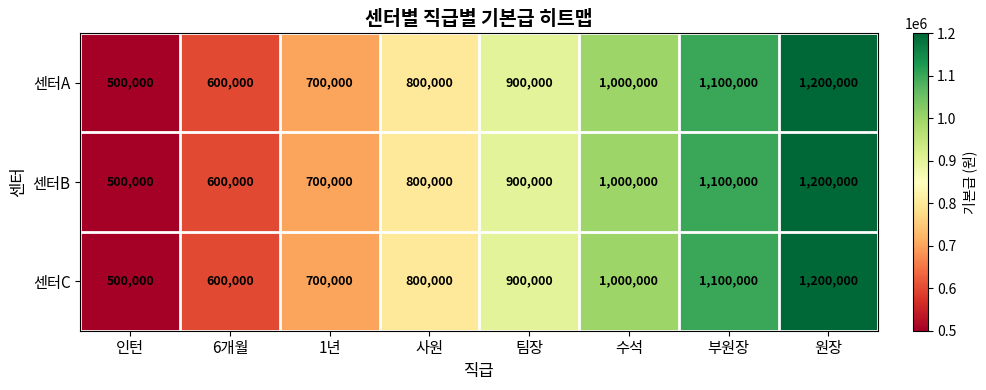

Count the 센터A values in the range 700000 to 1100000.

5